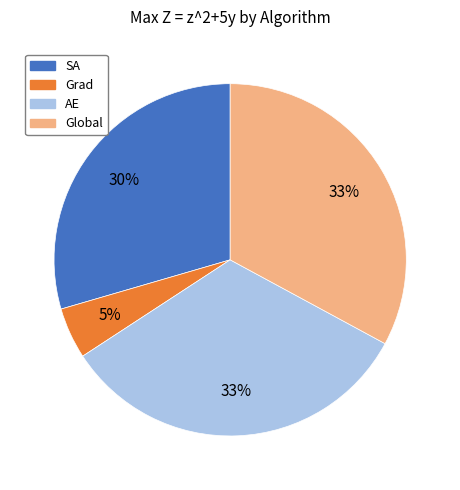

Between SA and Grad, which is larger?

SA